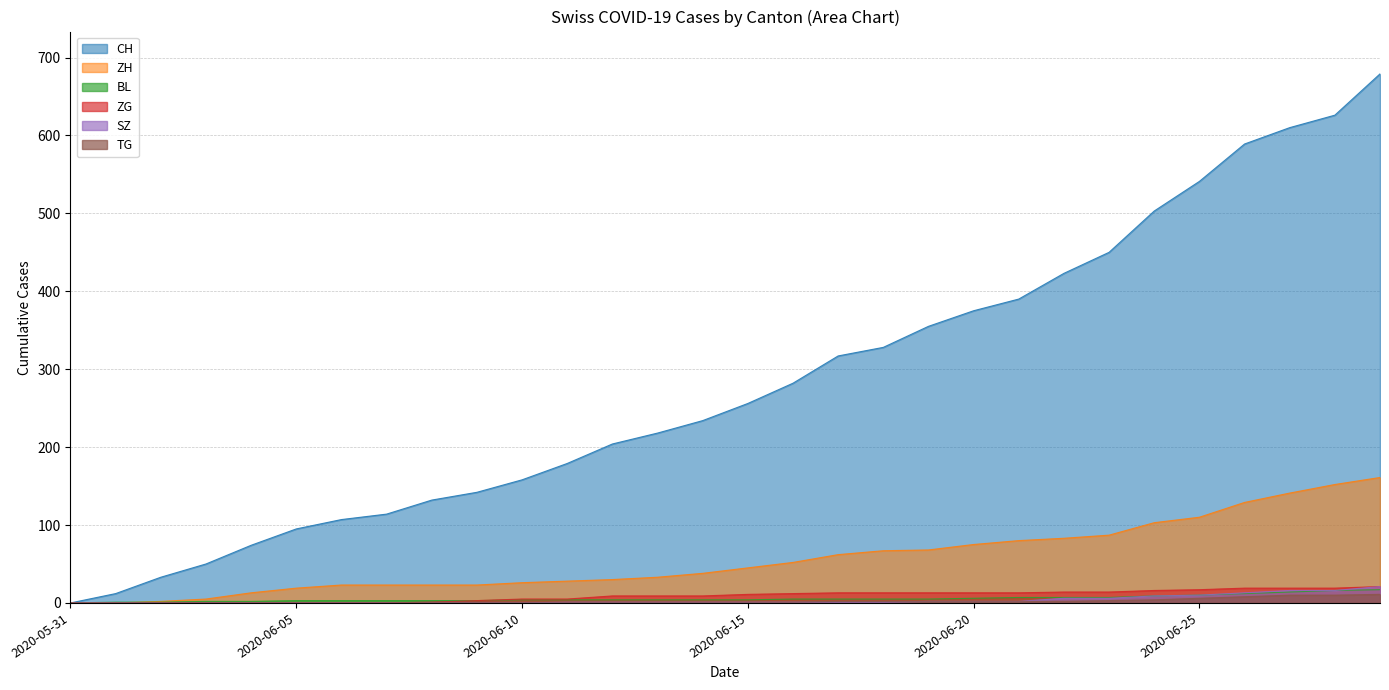

Reading right to left, what are all the values shown in this chart?

CH: 679	626	610	589	541	503	450	423	390	375	355	328	317	282	256	234	218	204	179	158	142	132	114	107	95	74	50	33	12	0
ZH: 161	152	141	129	110	103	87	83	80	75	68	67	62	52	45	38	33	30	28	26	23	23	23	23	19	13	5	2	0	0
BL: 17	16	14	12	10	9	7	7	7	6	5	5	5	5	4	4	4	4	4	4	3	3	3	3	3	2	2	1	1	0
ZG: 21	19	19	19	17	16	14	14	13	13	13	13	13	12	11	9	9	9	5	5	3	1	0	0	0	0	0	0	0	0
SZ: 21	16	16	13	10	9	6	6	2	2	2	1	1	1	1	1	1	1	1	0	0	0	0	0	0	0	0	0	0	0
TG: 11	10	10	8	6	4	3	2	2	2	2	2	2	1	1	1	1	1	1	1	1	1	0	0	0	0	0	0	0	0